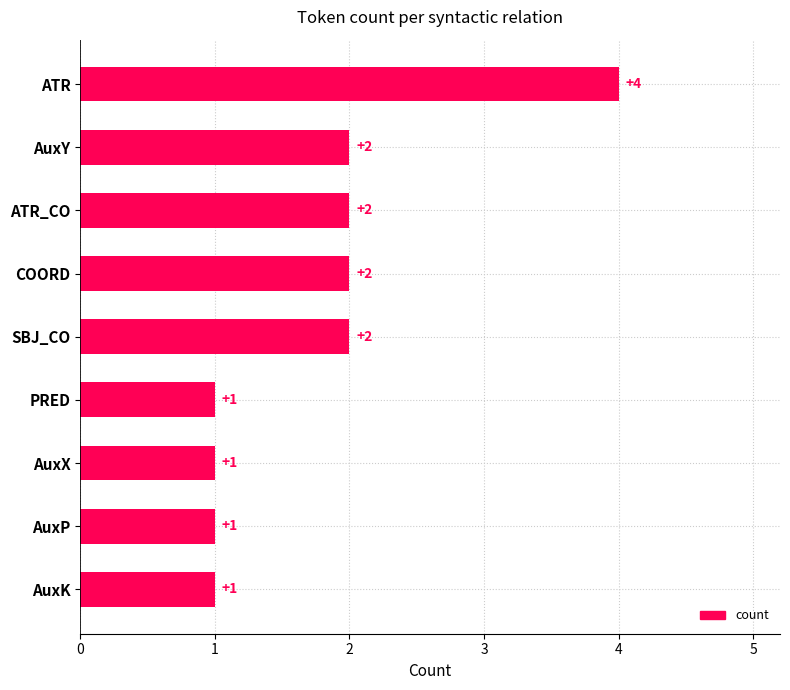

How many series are shown in this chart?

1